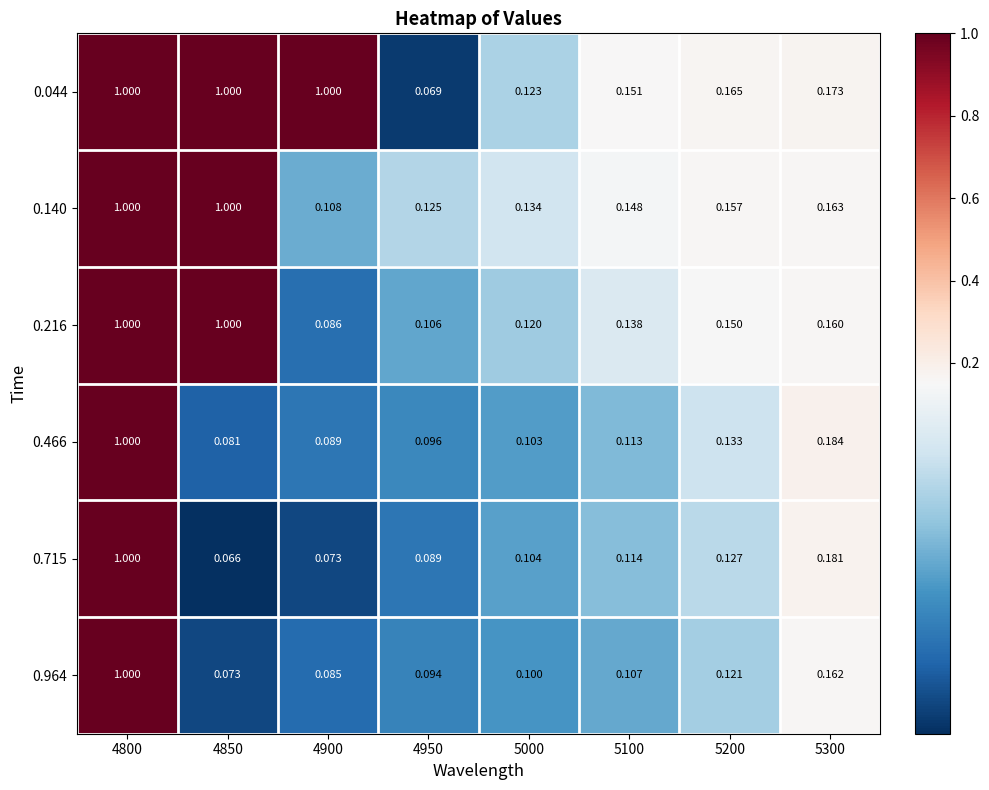

Is the value of 0.715 at 4900 greater than the value of 0.466 at 4800?

No